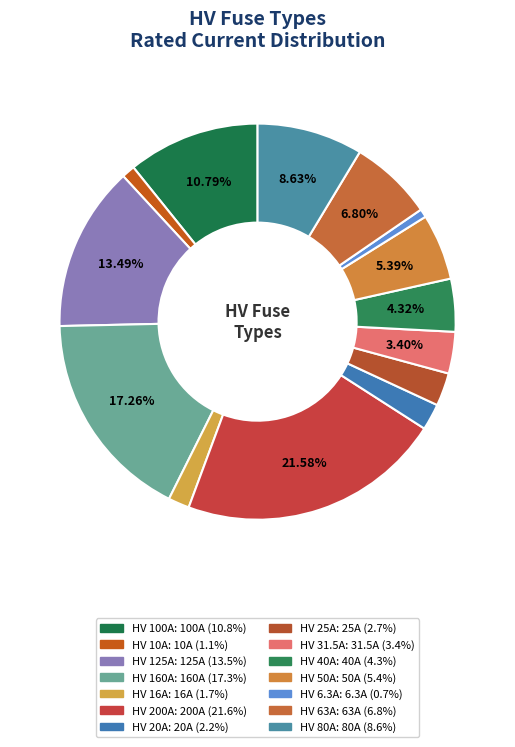

Rank the categories by value from lowest to highest.

HV 6.3A, HV 10A, HV 16A, HV 20A, HV 25A, HV 31.5A, HV 40A, HV 50A, HV 63A, HV 80A, HV 100A, HV 125A, HV 160A, HV 200A